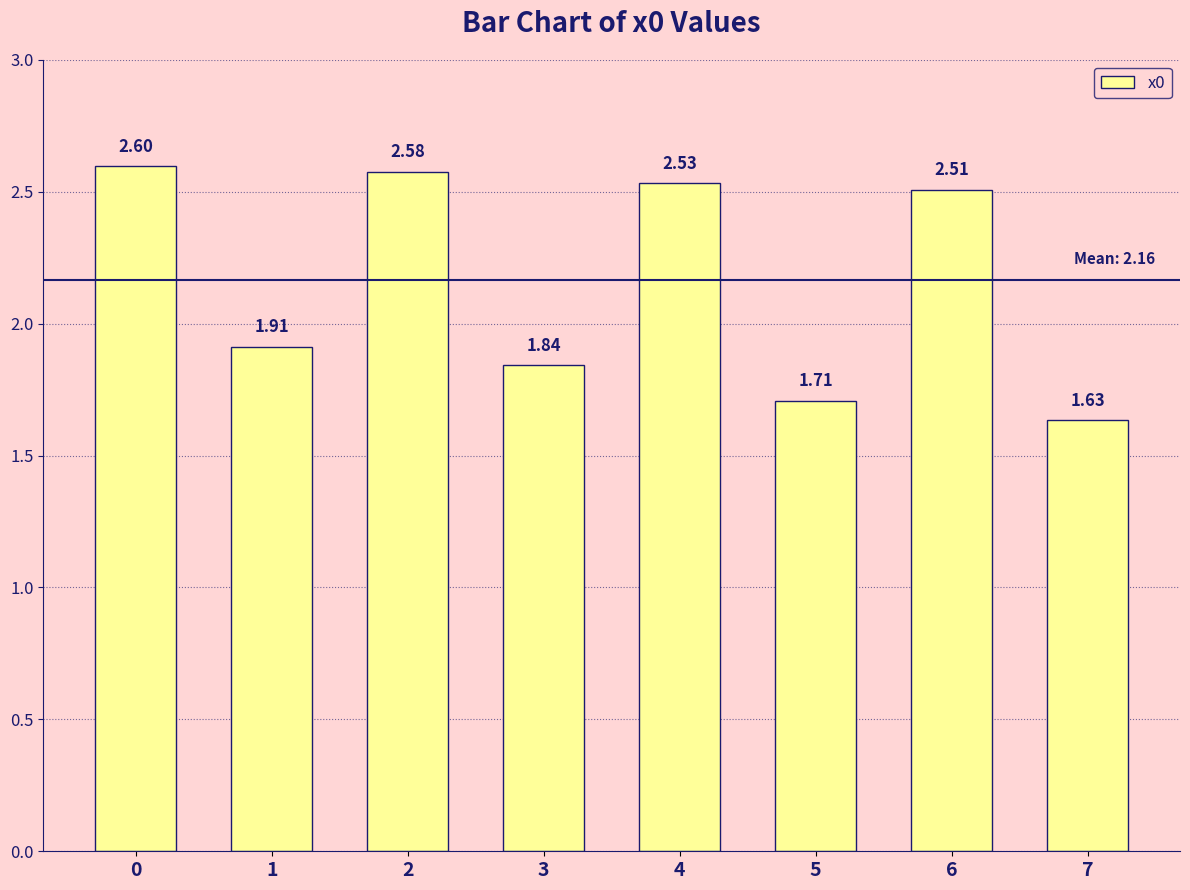

Approximately how many times larger is the value at 4 compared to 6?

1.0